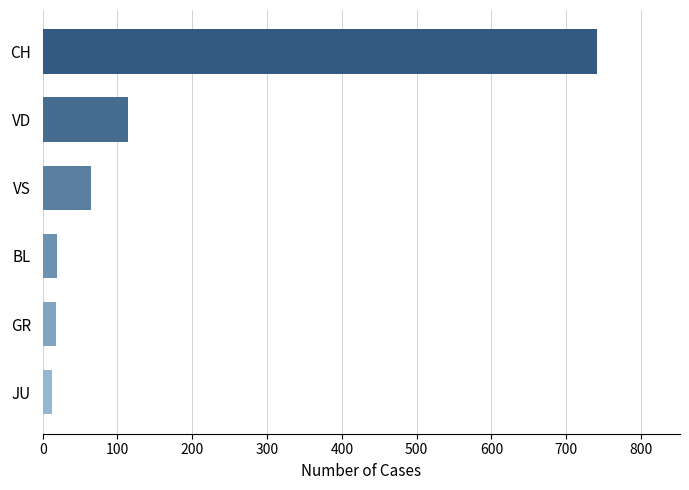

At which category does the chart reach its peak across all series?

CH